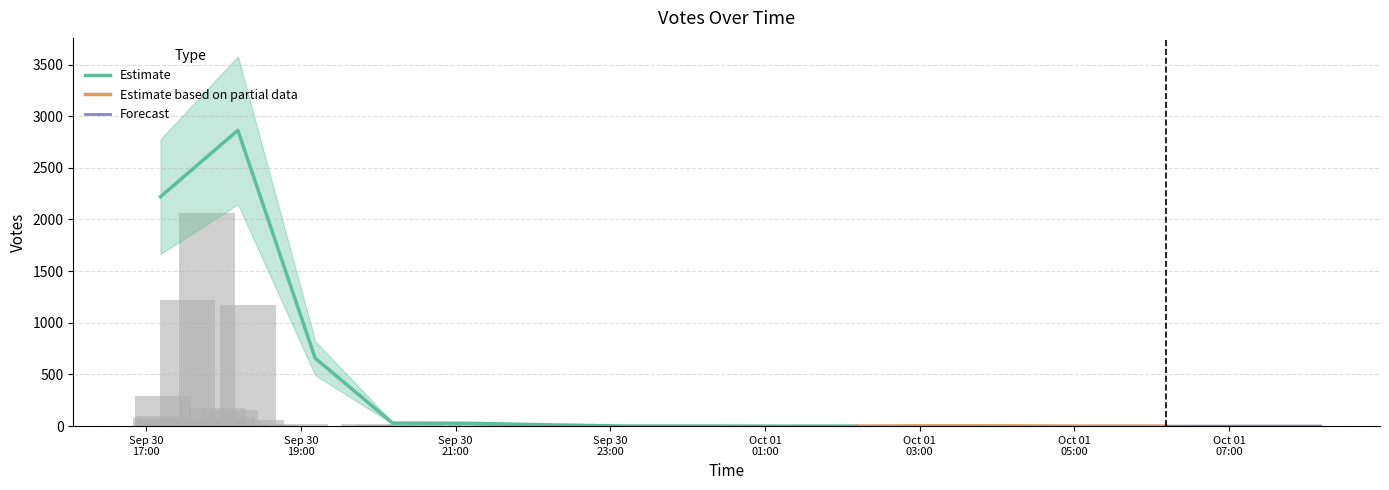

What is the highest value of the Estimate series?

2863.0